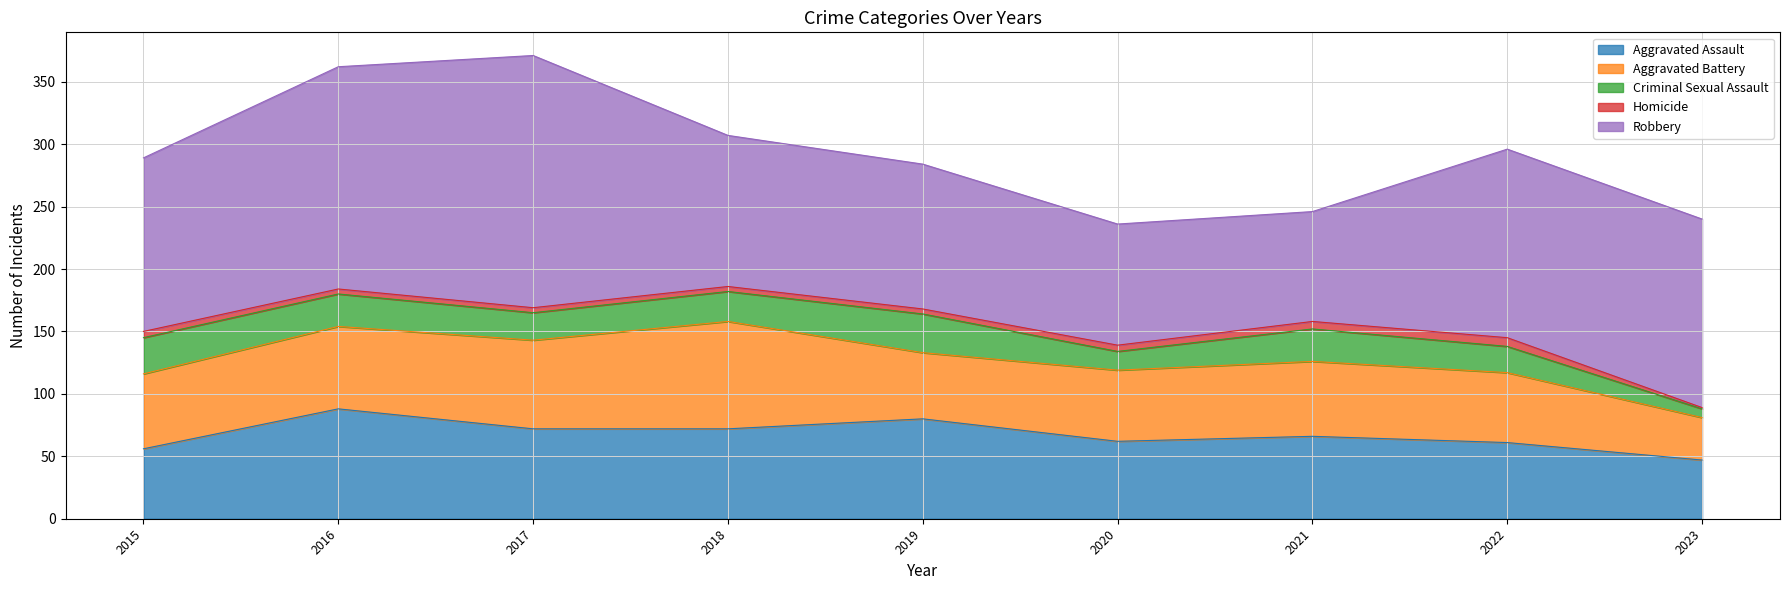

Which series changed the most between 2019 and 2023?

Robbery